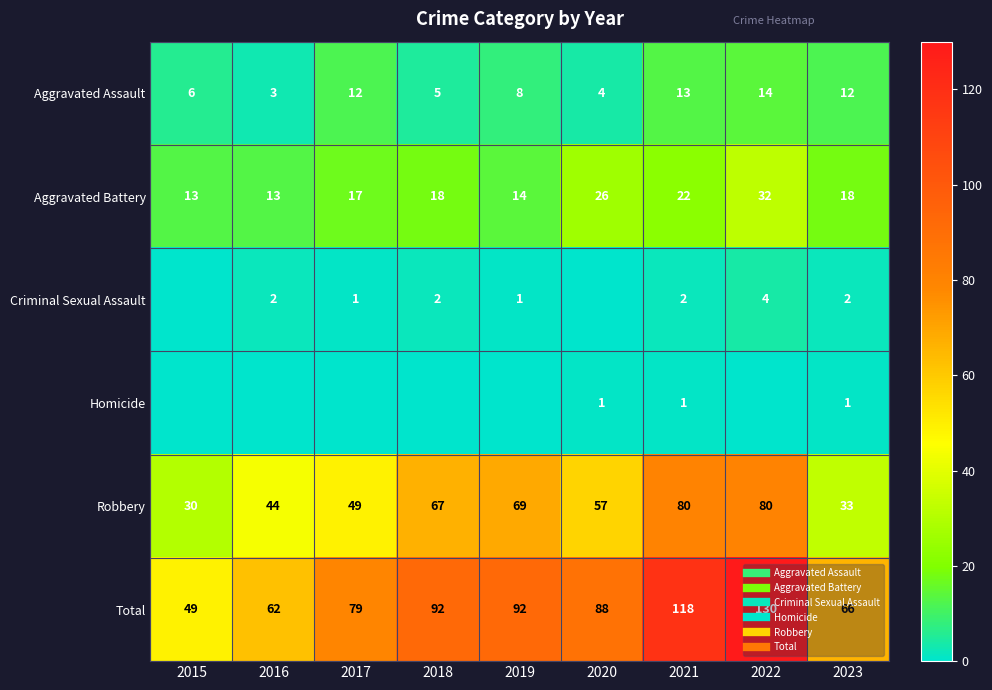

What is the average value of the Robbery series?

57